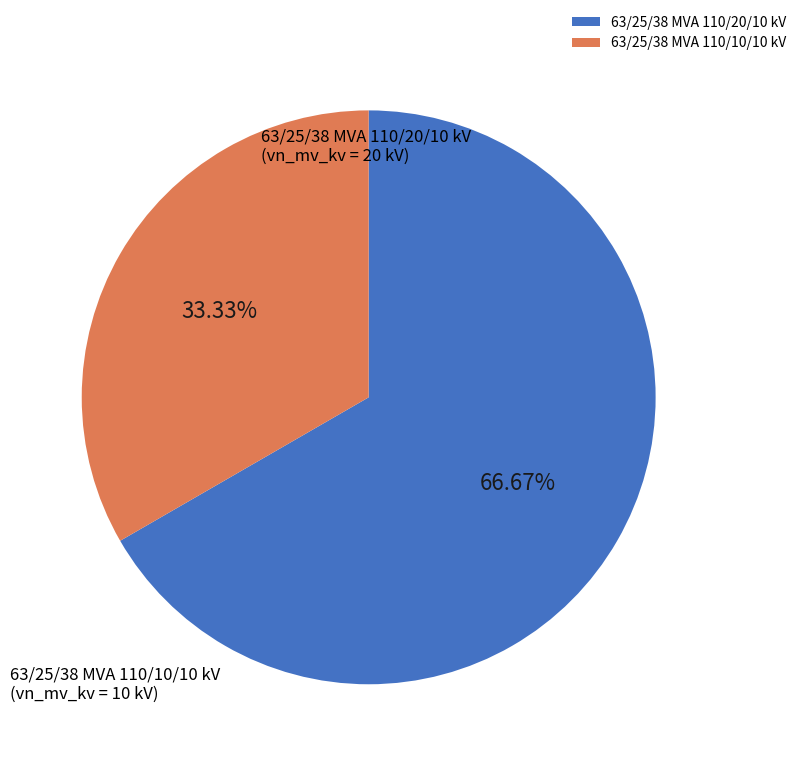

Combined, do 63/25/38 MVA 110/10/10 kV and 63/25/38 MVA 110/20/10 kV account for over 50%?

Yes